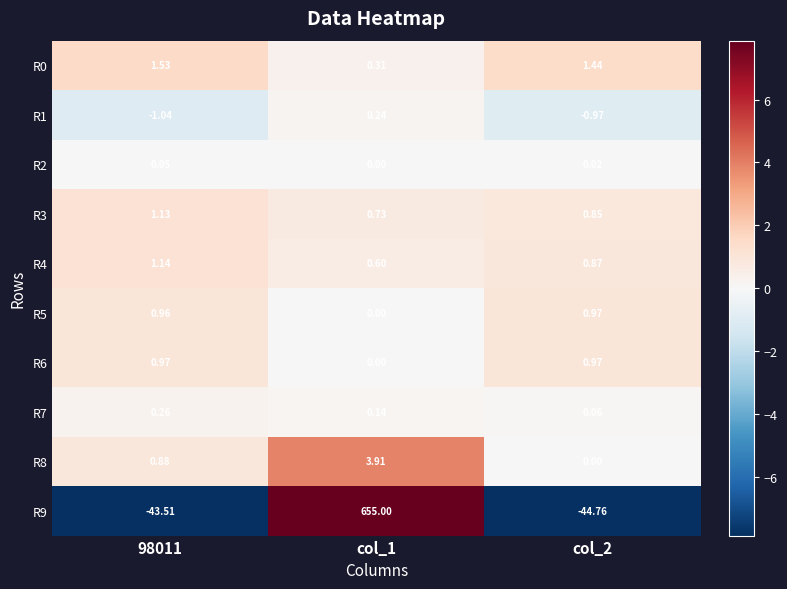

What is the maximum value shown in the chart?

655.0